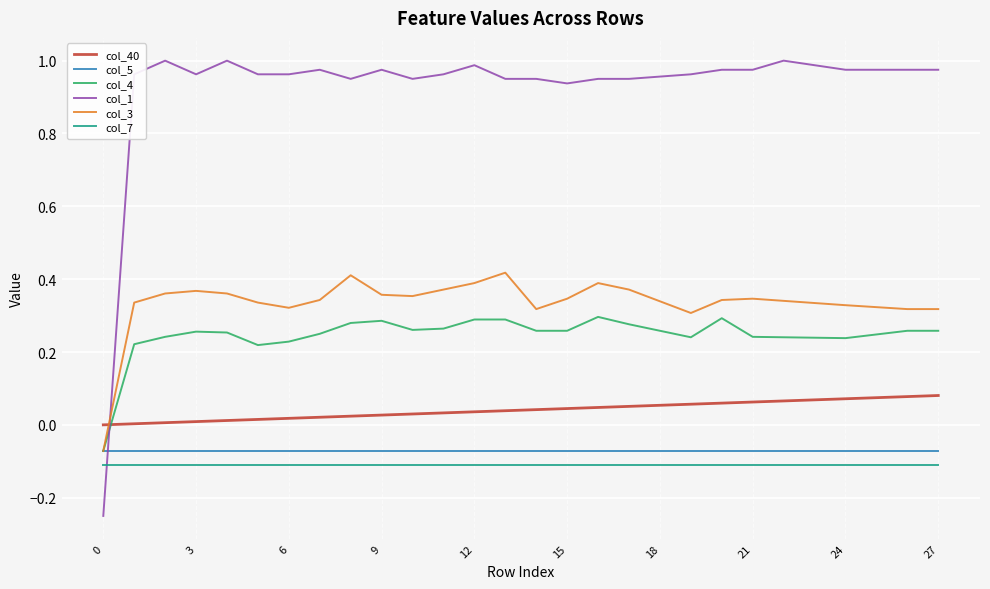

What is the sum of all col_3 values?

9.4